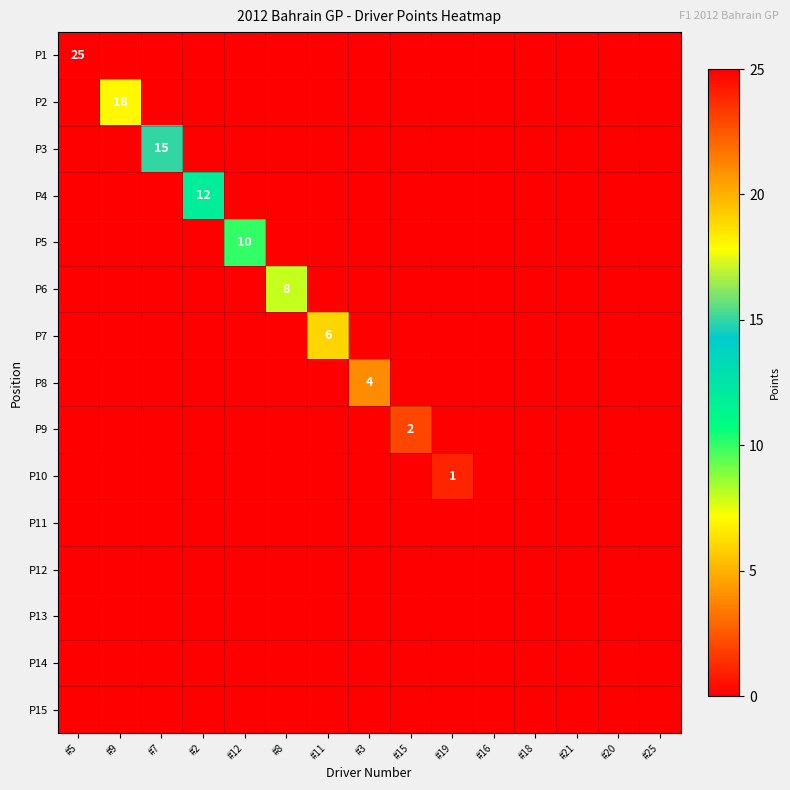

Which series changed the most between #12 and #20?

P5